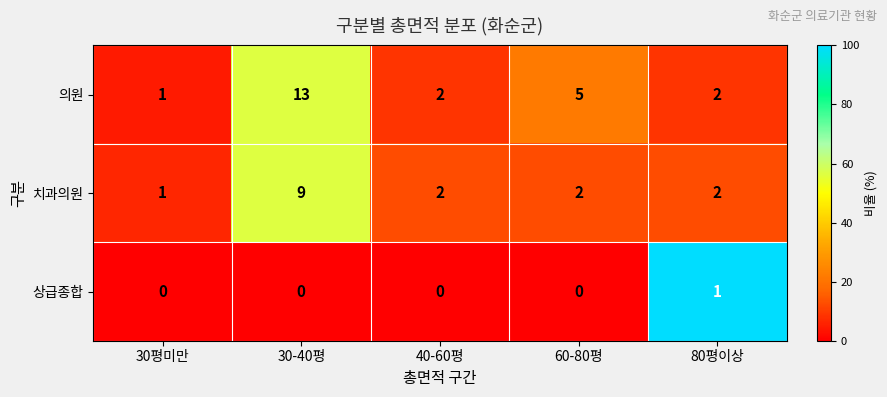

Reading right to left, transcribe all the data shown in this chart.

의원: 80평이상=2	60-80평=5	40-60평=2	30-40평=13	30평미만=1
치과의원: 80평이상=2	60-80평=2	40-60평=2	30-40평=9	30평미만=1
상급종합: 80평이상=1	60-80평=0	40-60평=0	30-40평=0	30평미만=0